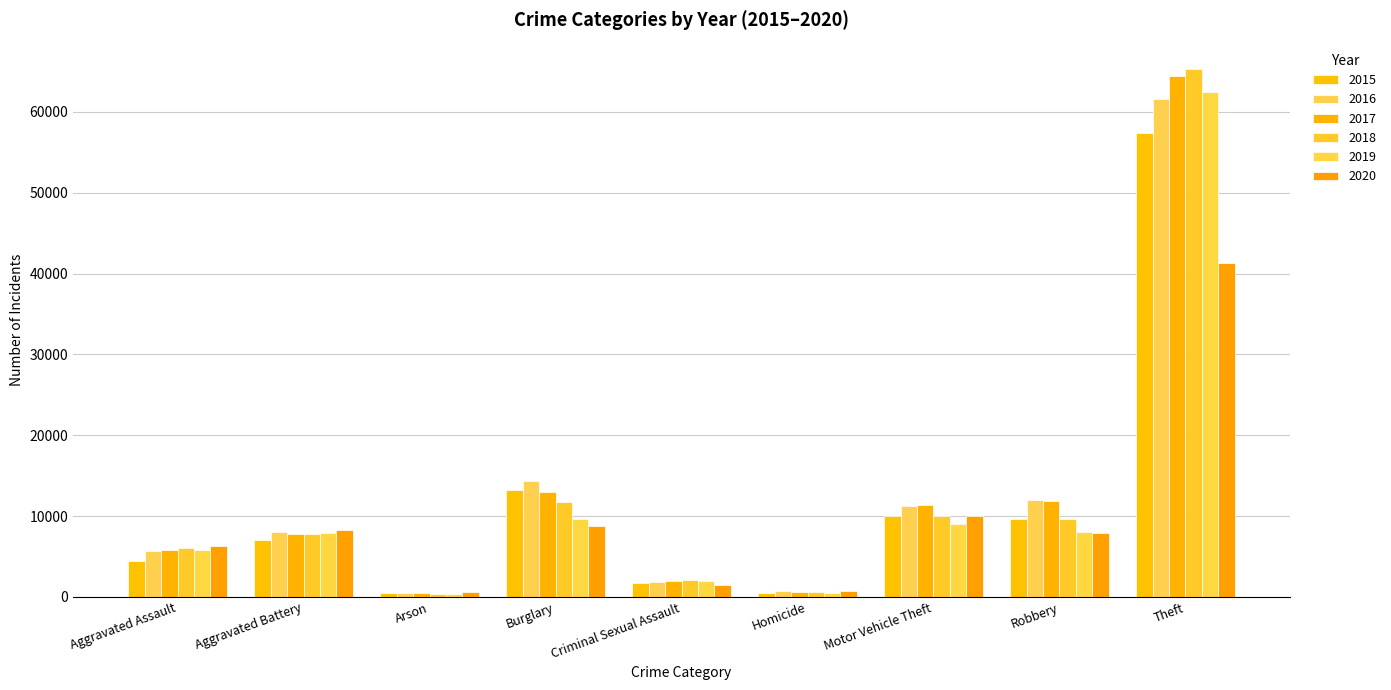

How many categories are shown in the chart?

9